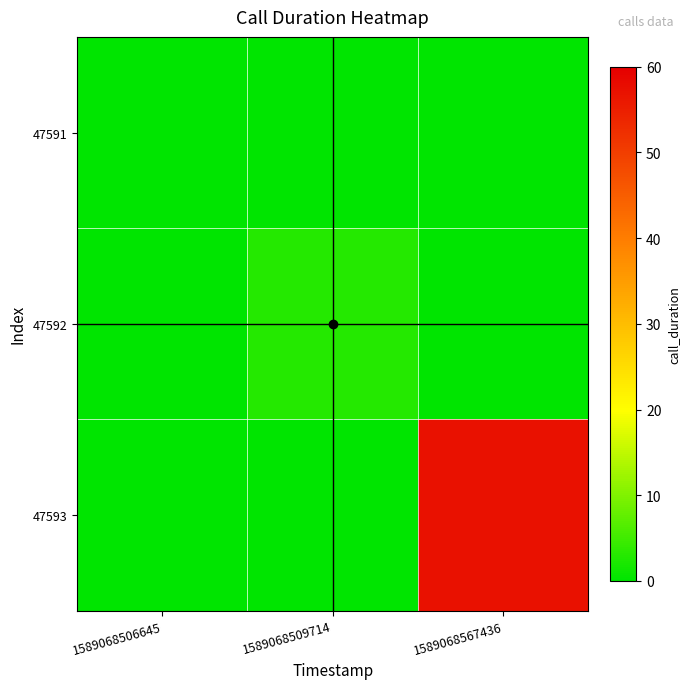

Reading left to right, transcribe all the data shown in this chart.

47591: 1589068506645=0	1589068509714=0	1589068567436=0
47592: 1589068506645=0	1589068509714=3	1589068567436=0
47593: 1589068506645=0	1589068509714=0	1589068567436=57